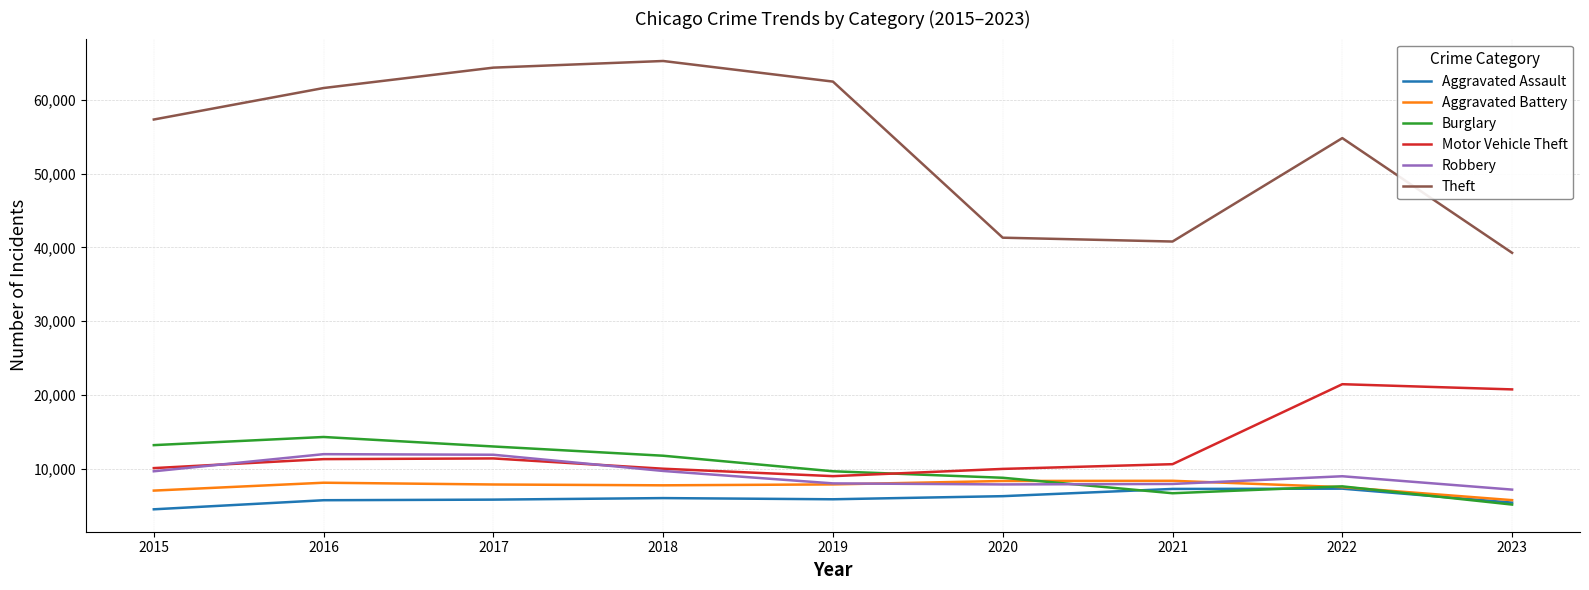

True or false: Aggravated Assault and Motor Vehicle Theft cross at least once.

False